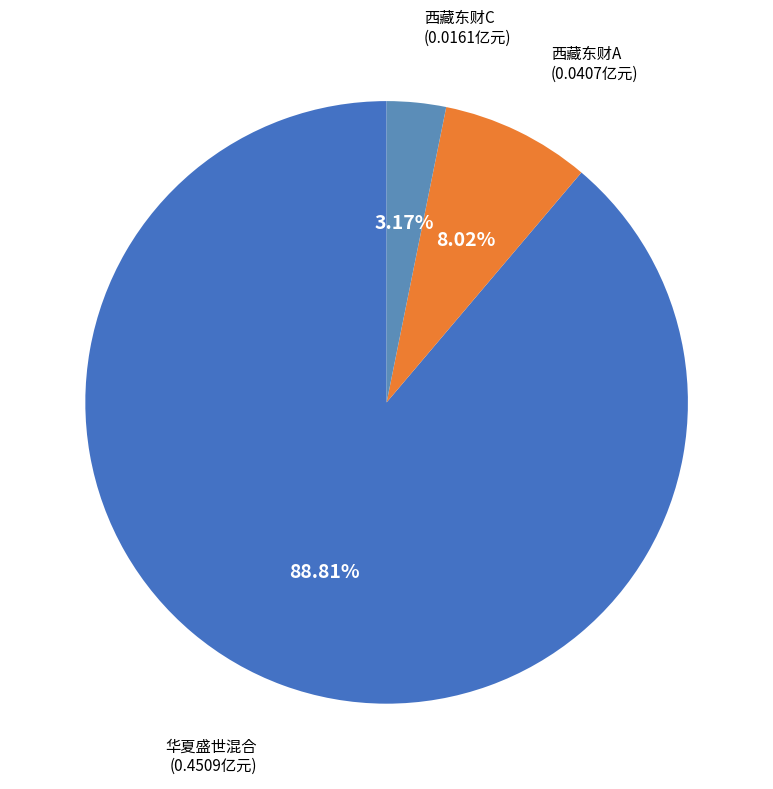

To the nearest percent, what is the average slice percentage?

33%